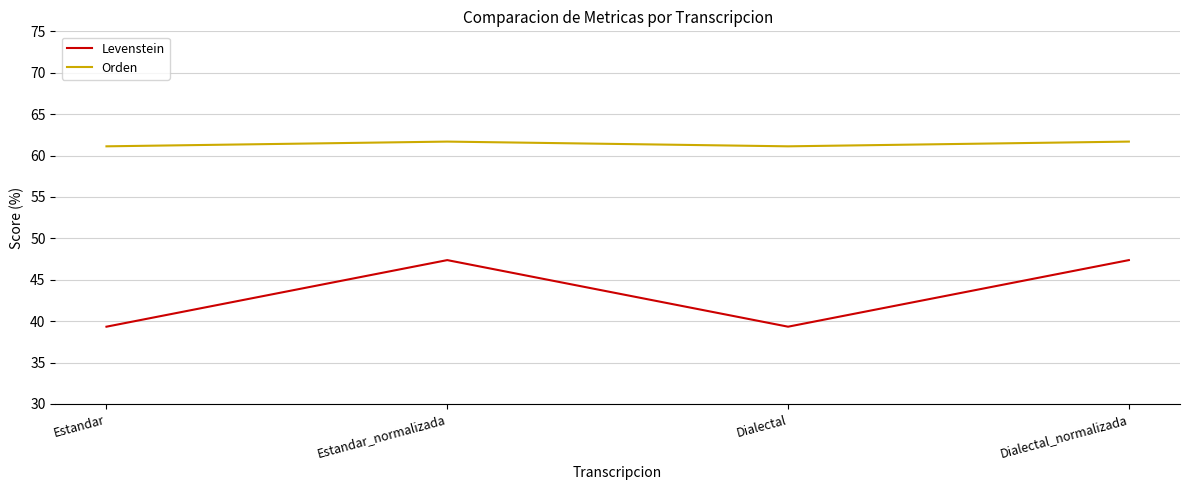

Reading left to right, list all the values displayed in this chart.

Levenstein: Estandar=39.3	Estandar_normalizada=47.4	Dialectal=39.3	Dialectal_normalizada=47.4
Orden: Estandar=61.1	Estandar_normalizada=61.7	Dialectal=61.1	Dialectal_normalizada=61.7